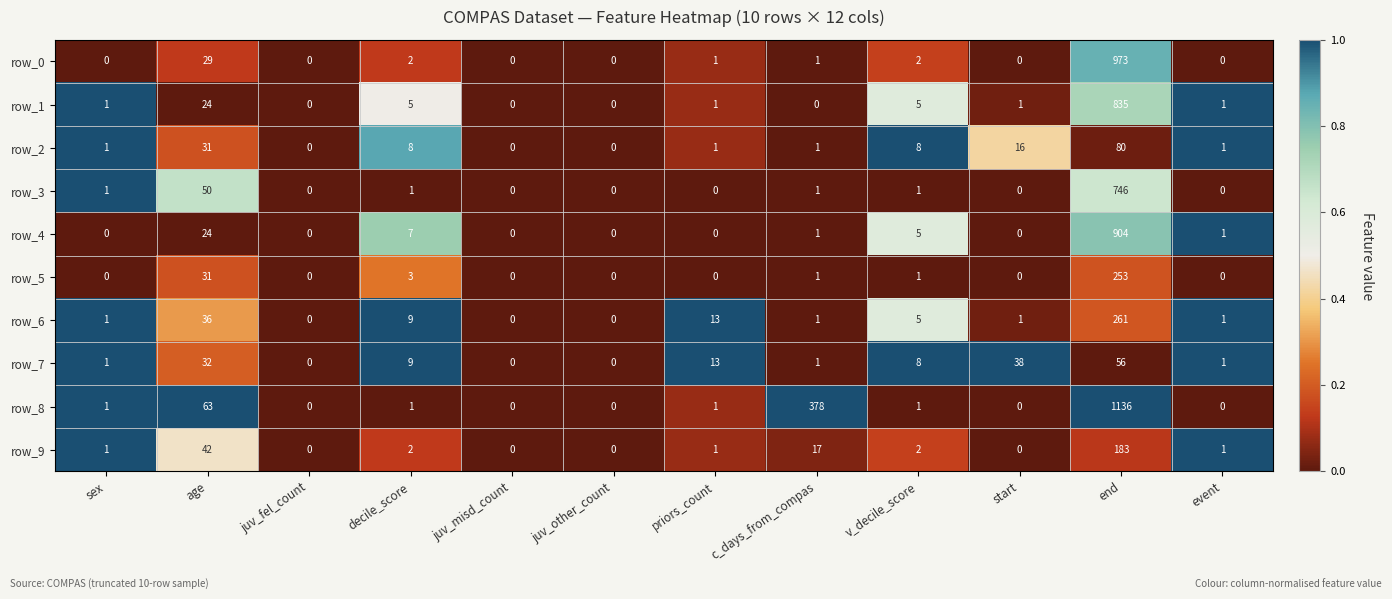

True or false: row_3 has a value of -295 at juv_misd_count.

False